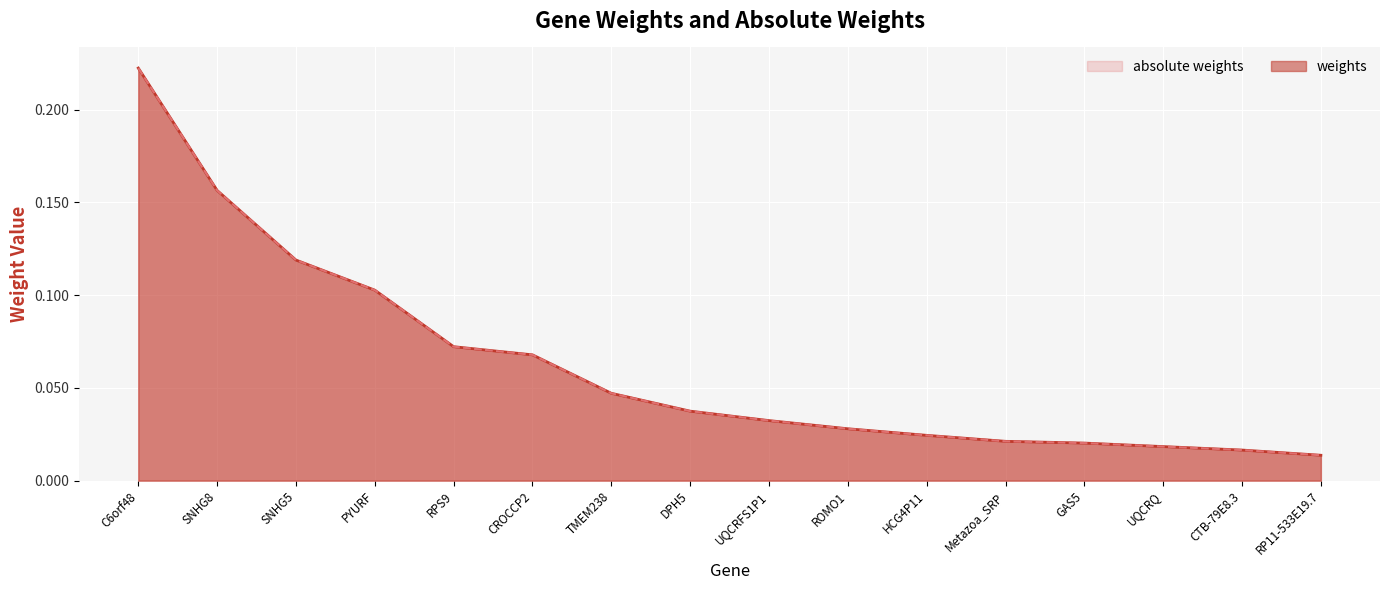

What is the label of the 1st point from the left?

C6orf48